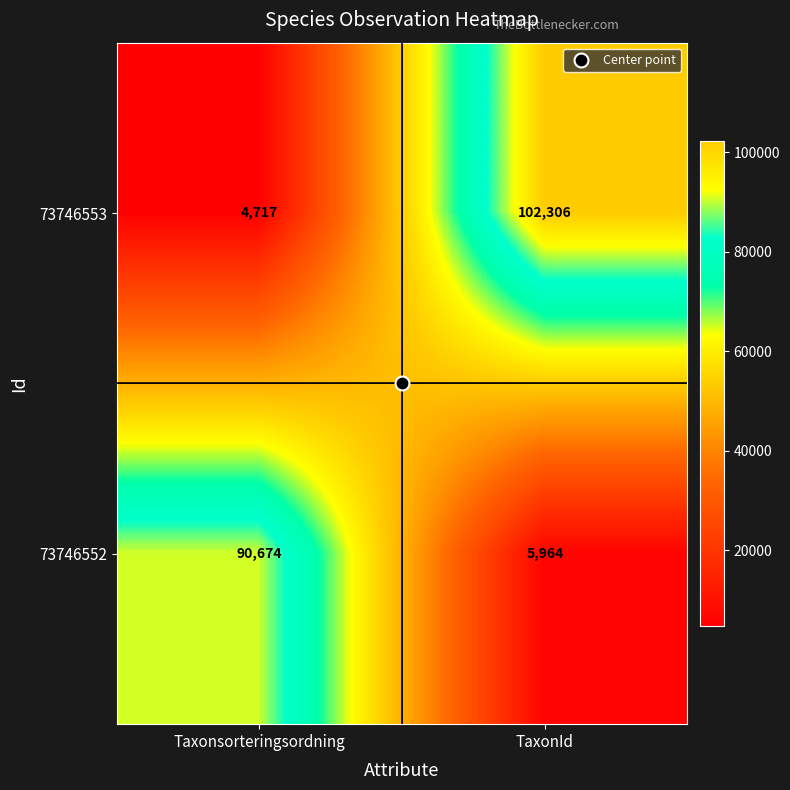

How many series are shown in this chart?

2